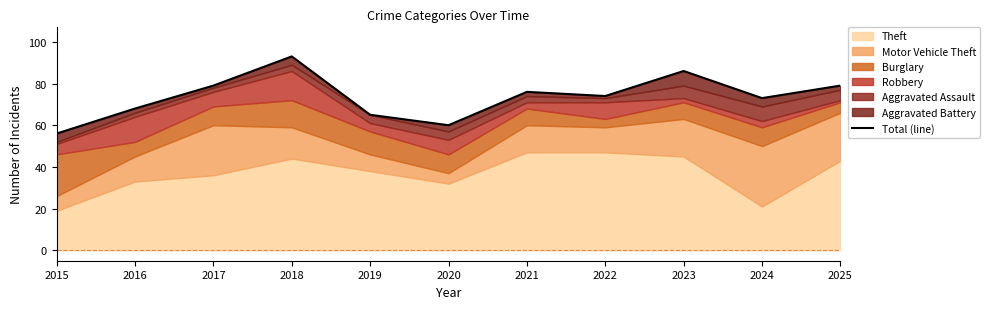

What is the sum of all values?

809